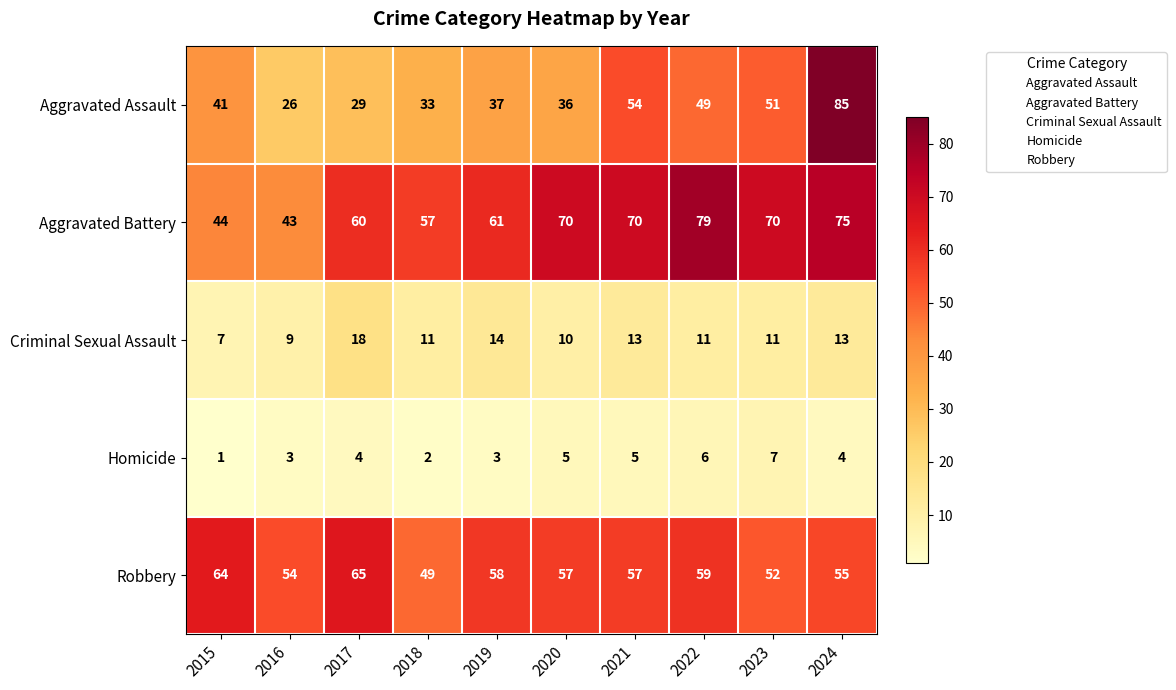

The value of Aggravated Assault at 2023 is 23. True or false?

False